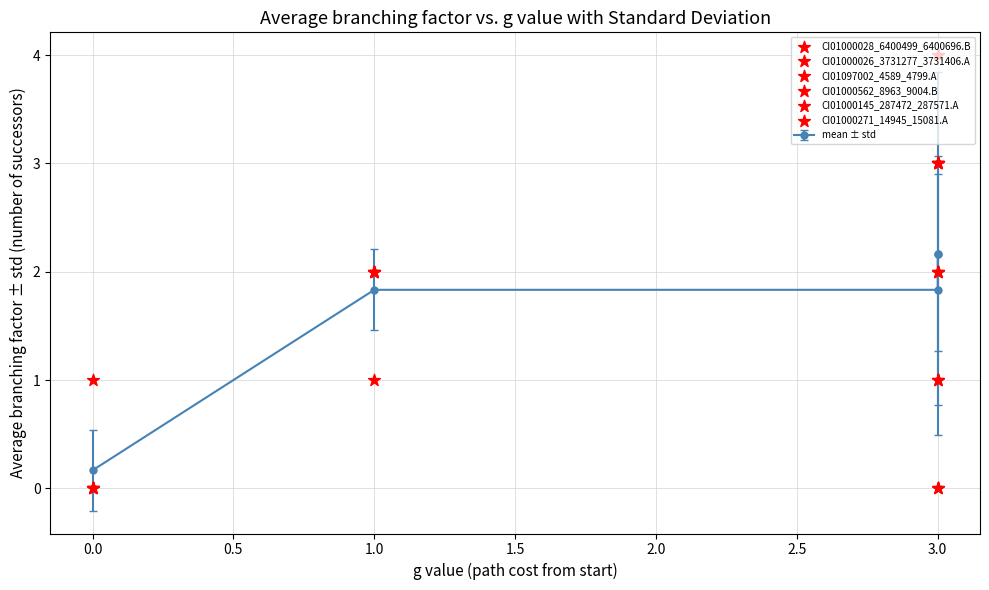

At how many categories does at least one series exceed 3?

1